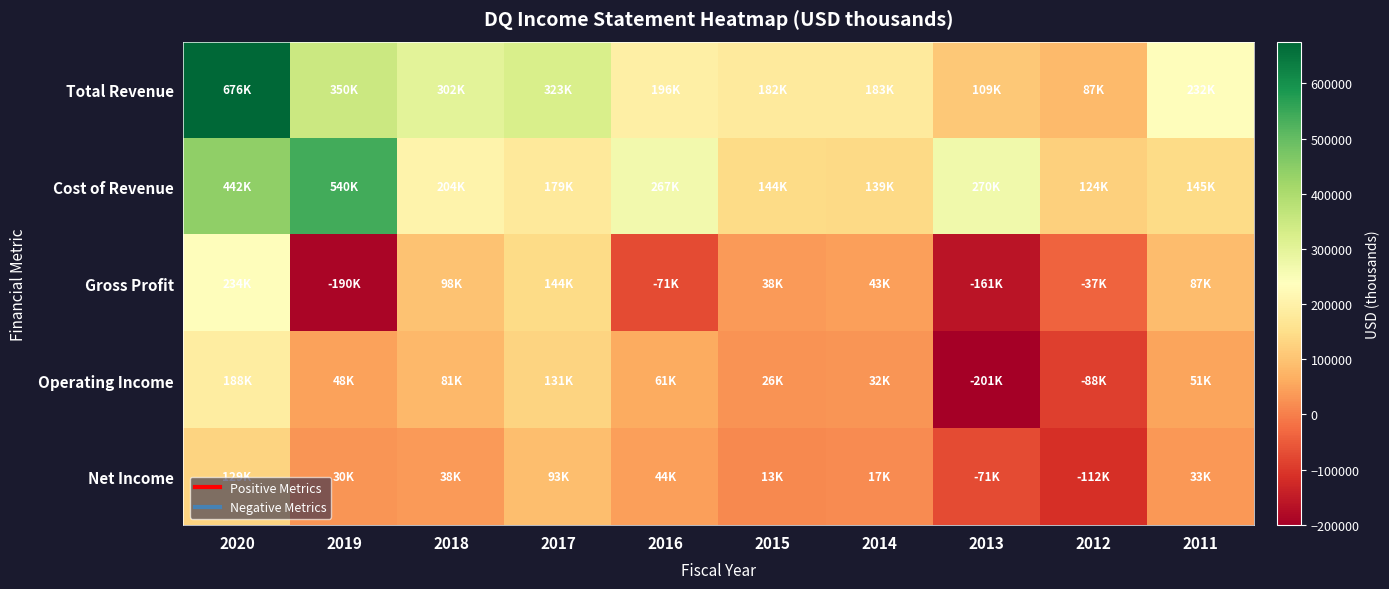

At 2013, list the series in order from largest to smallest.

Cost of Revenue, Total Revenue, Net Income, Gross Profit, Operating Income